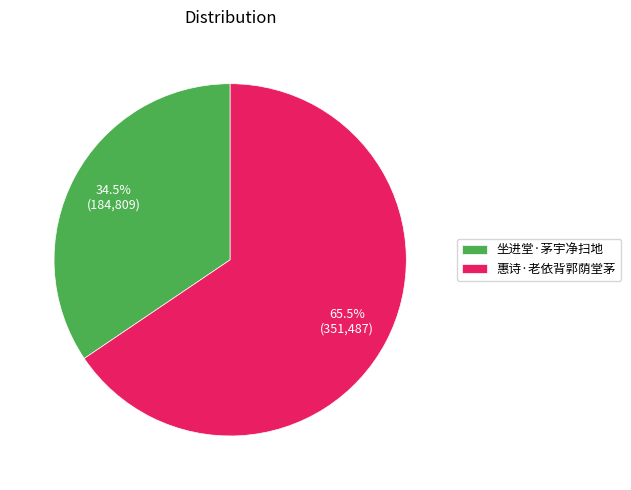

What portion of the pie excludes 惠诗·老依背郭荫堂茅?

34.5%